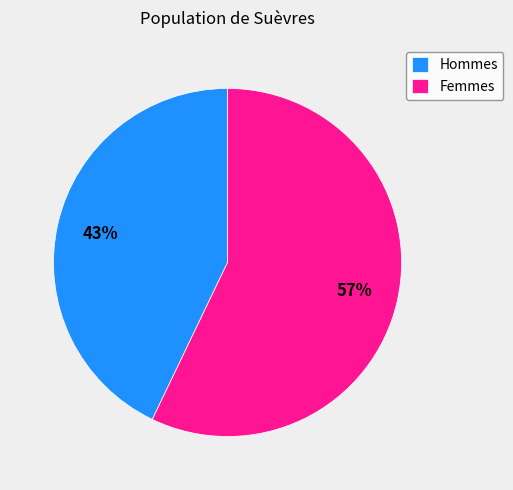

True or false: Femmes accounts for 42% of the total.

False